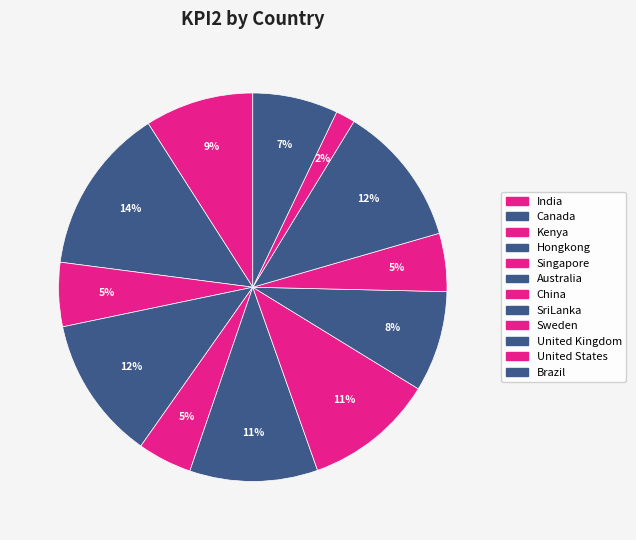

Rank the categories by value from highest to lowest.

Canada, Hongkong, United Kingdom, China, Australia, India, SriLanka, Brazil, Kenya, Sweden, Singapore, United States